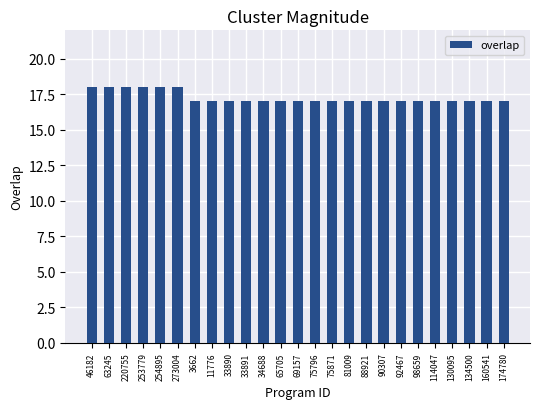

Approximately how many times larger is the value at 33890 compared to 65705?

1.0